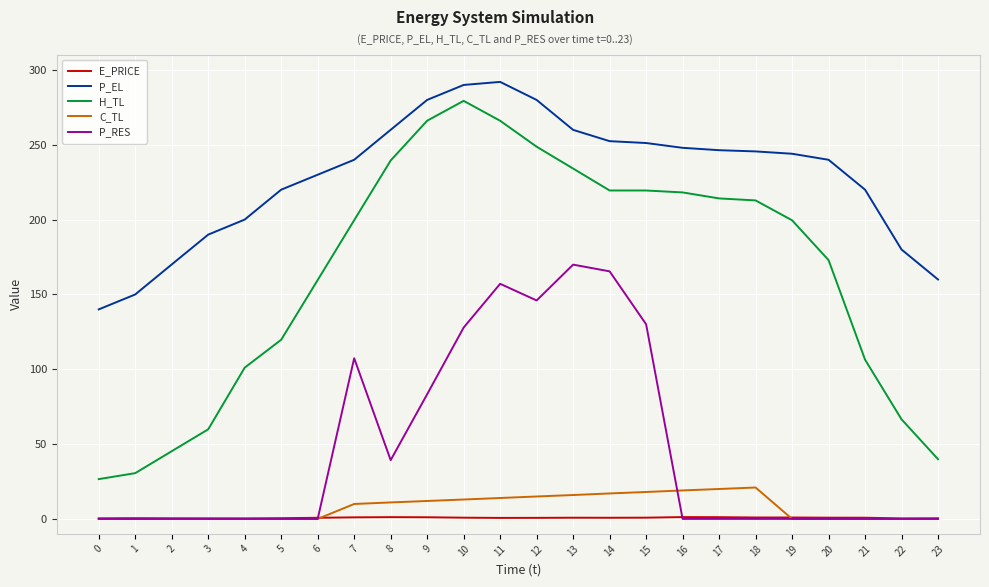

What is the greatest value displayed?

292.0